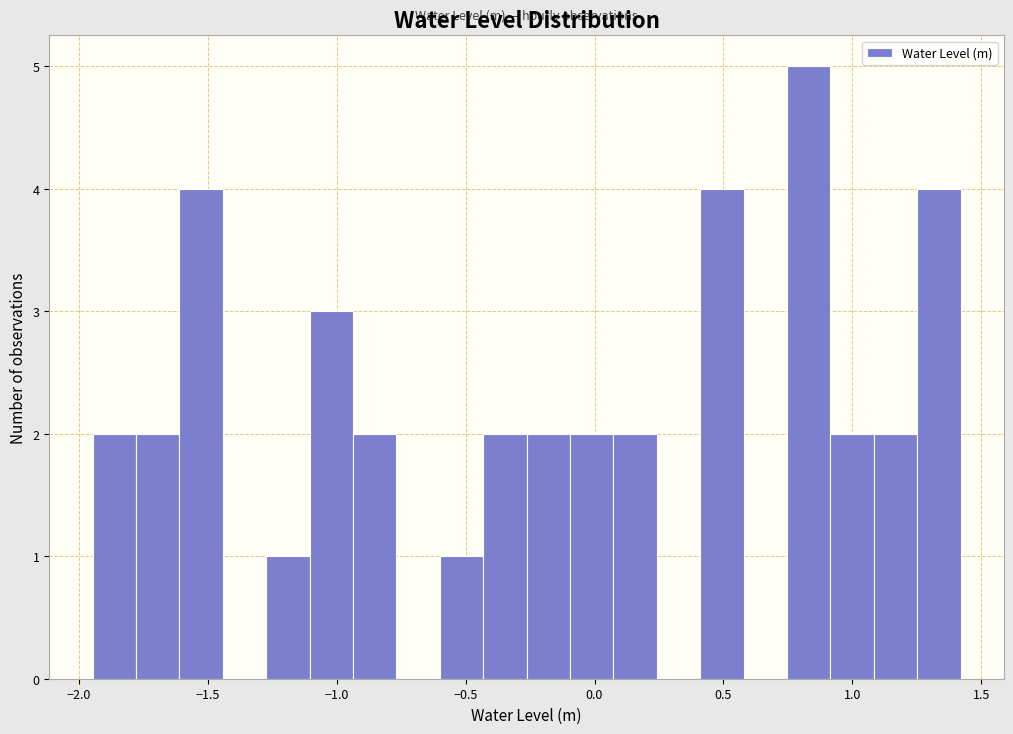

Around what value on the x-axis is the tallest bar? Give the approximate position of its centre, as read against the axis.

0.85